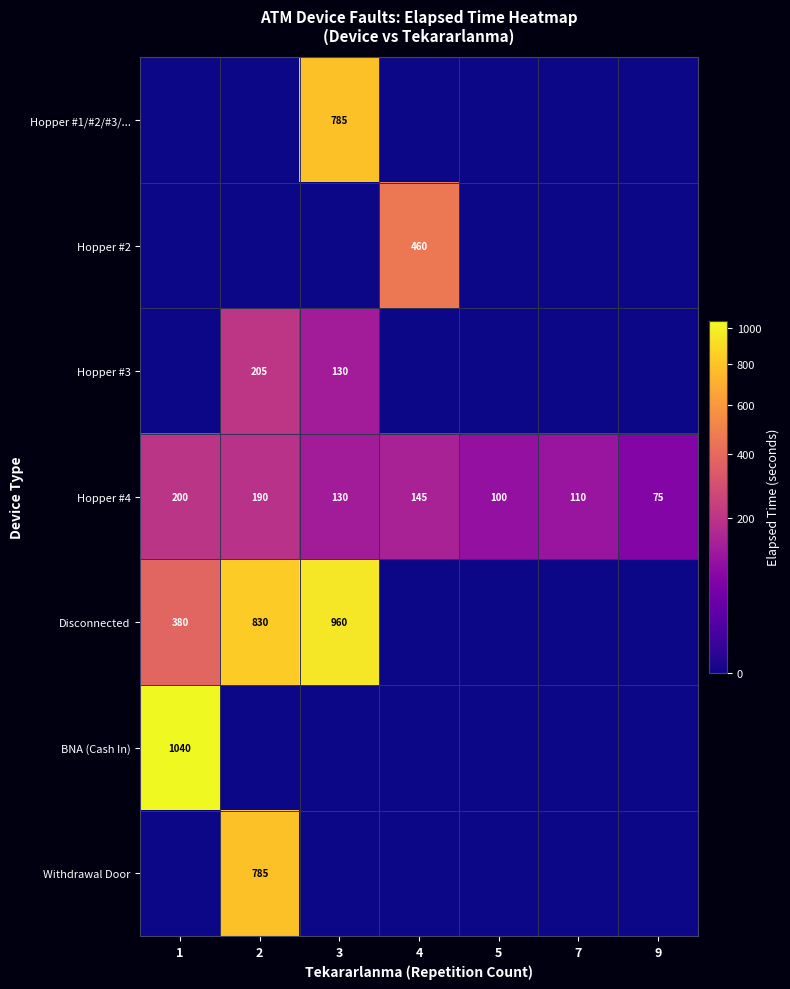

At how many categories does at least one series exceed 600?

3